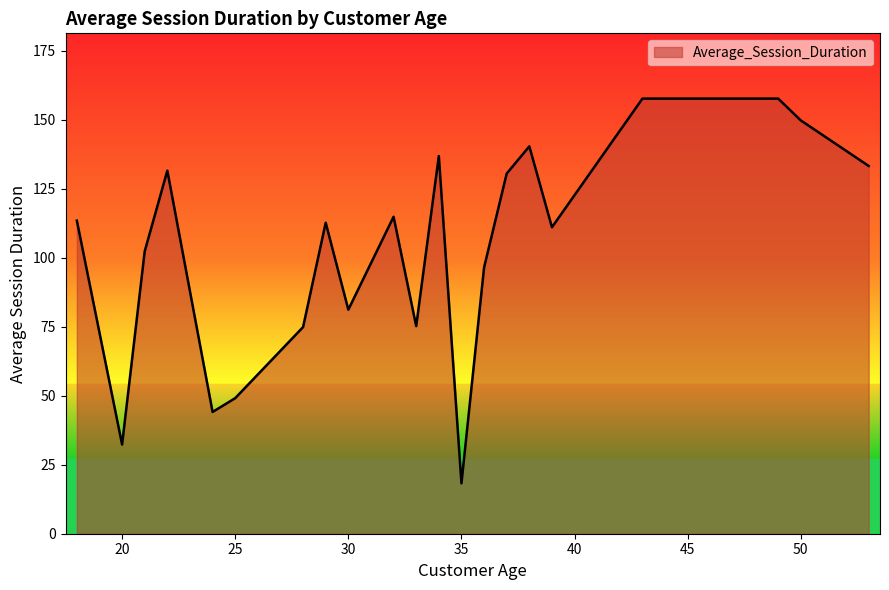

What is the maximum value shown in the chart?

157.6